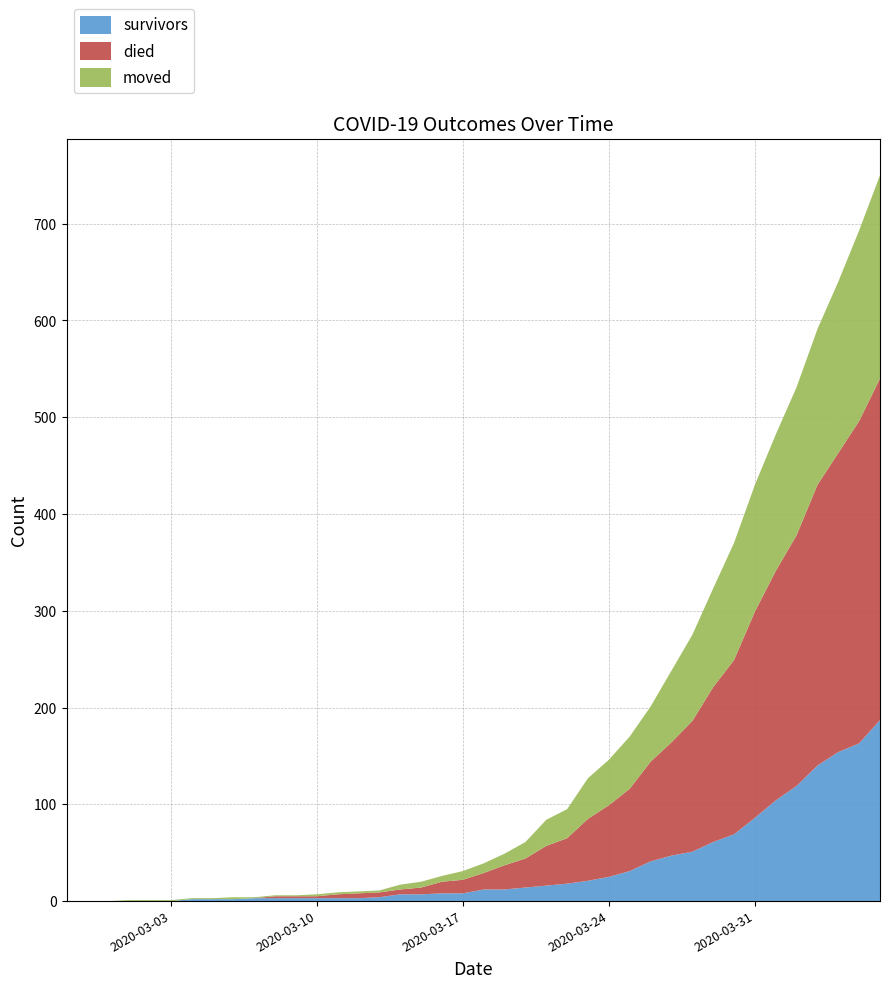

Reading left to right, what are all the values shown in this chart?

survivors: 2020-02-27=0	2020-02-28=0	2020-02-29=0	2020-03-01=0	2020-03-02=0	2020-03-03=0	2020-03-04=2	2020-03-05=2	2020-03-06=2	2020-03-07=3	2020-03-08=3	2020-03-09=3	2020-03-10=3	2020-03-11=3	2020-03-12=3	2020-03-13=4	2020-03-14=7	2020-03-15=7	2020-03-16=8	2020-03-17=8	2020-03-18=12	2020-03-19=12	2020-03-20=14	2020-03-21=16	2020-03-22=18	2020-03-23=21	2020-03-24=25	2020-03-25=31	2020-03-26=41	2020-03-27=47	2020-03-28=51	2020-03-29=61	2020-03-30=69	2020-03-31=86	2020-04-01=104	2020-04-02=119	2020-04-03=140	2020-04-04=154	2020-04-05=163	2020-04-06=187
died: 2020-02-27=0	2020-02-28=0	2020-02-29=0	2020-03-01=0	2020-03-02=0	2020-03-03=0	2020-03-04=0	2020-03-05=0	2020-03-06=0	2020-03-07=0	2020-03-08=2	2020-03-09=2	2020-03-10=2	2020-03-11=4	2020-03-12=5	2020-03-13=5	2020-03-14=5	2020-03-15=7	2020-03-16=12	2020-03-17=14	2020-03-18=17	2020-03-19=25	2020-03-20=30	2020-03-21=41	2020-03-22=47	2020-03-23=64	2020-03-24=74	2020-03-25=85	2020-03-26=103	2020-03-27=117	2020-03-28=135	2020-03-29=160	2020-03-30=180	2020-03-31=213	2020-04-01=237	2020-04-02=259	2020-04-03=290	2020-04-04=309	2020-04-05=333	2020-04-06=353
moved: 2020-02-27=0	2020-02-28=0	2020-02-29=0	2020-03-01=1	2020-03-02=1	2020-03-03=1	2020-03-04=1	2020-03-05=1	2020-03-06=2	2020-03-07=1	2020-03-08=1	2020-03-09=1	2020-03-10=2	2020-03-11=2	2020-03-12=2	2020-03-13=2	2020-03-14=5	2020-03-15=6	2020-03-16=6	2020-03-17=9	2020-03-18=10	2020-03-19=12	2020-03-20=17	2020-03-21=27	2020-03-22=30	2020-03-23=42	2020-03-24=47	2020-03-25=54	2020-03-26=57	2020-03-27=74	2020-03-28=89	2020-03-29=102	2020-03-30=121	2020-03-31=131	2020-04-01=141	2020-04-02=153	2020-04-03=161	2020-04-04=177	2020-04-05=197	2020-04-06=210